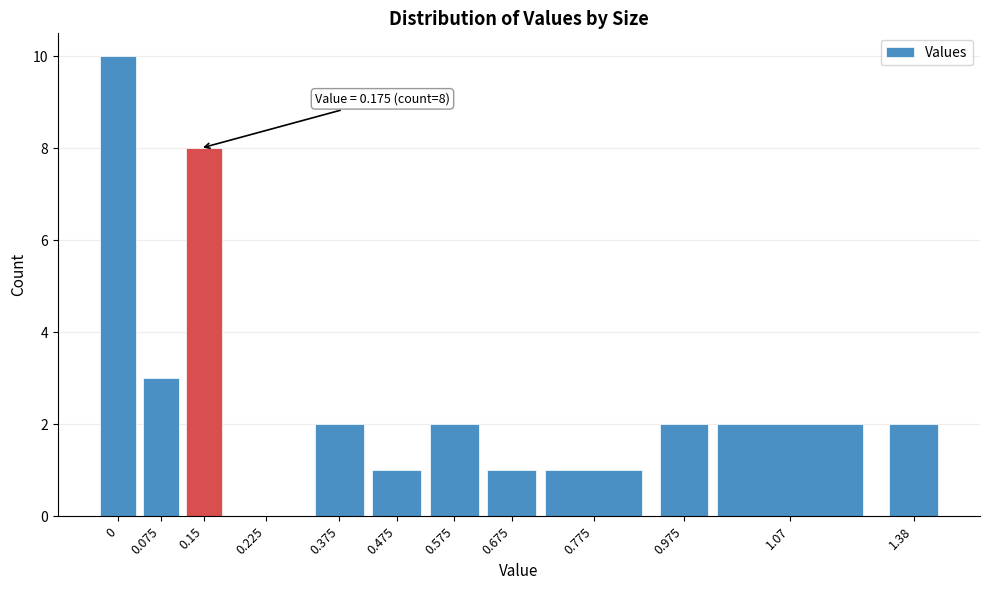

Reading right to left, extract all data points from this chart.

1.38=2	1.07=2	0.975=2	0.775=1	0.675=1	0.575=2	0.475=1	0.375=2	0.225=0	0.15=8	0.075=3	0=10